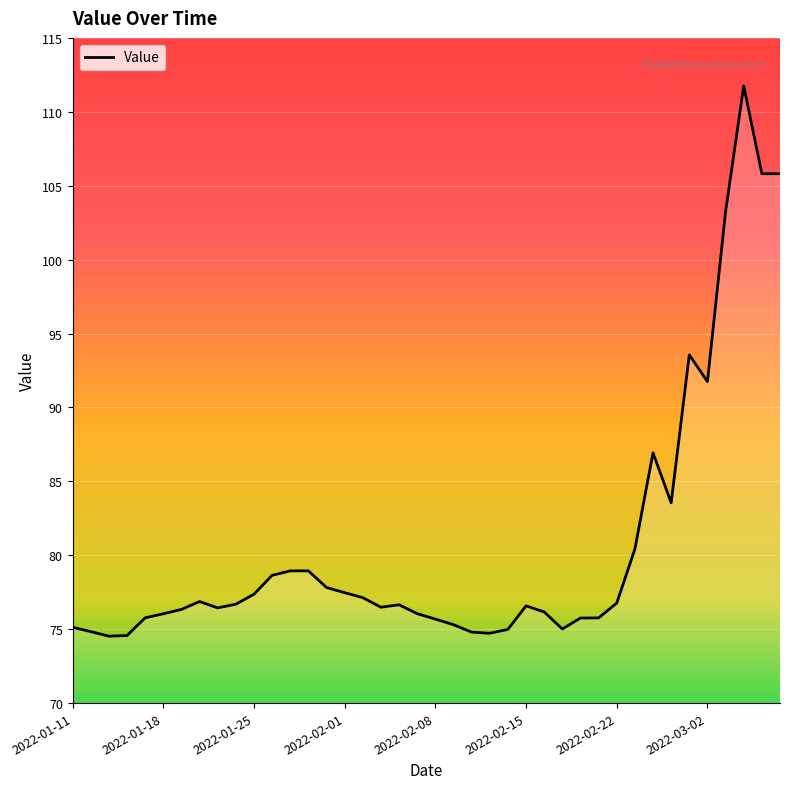

What is the greatest value displayed?

111.8